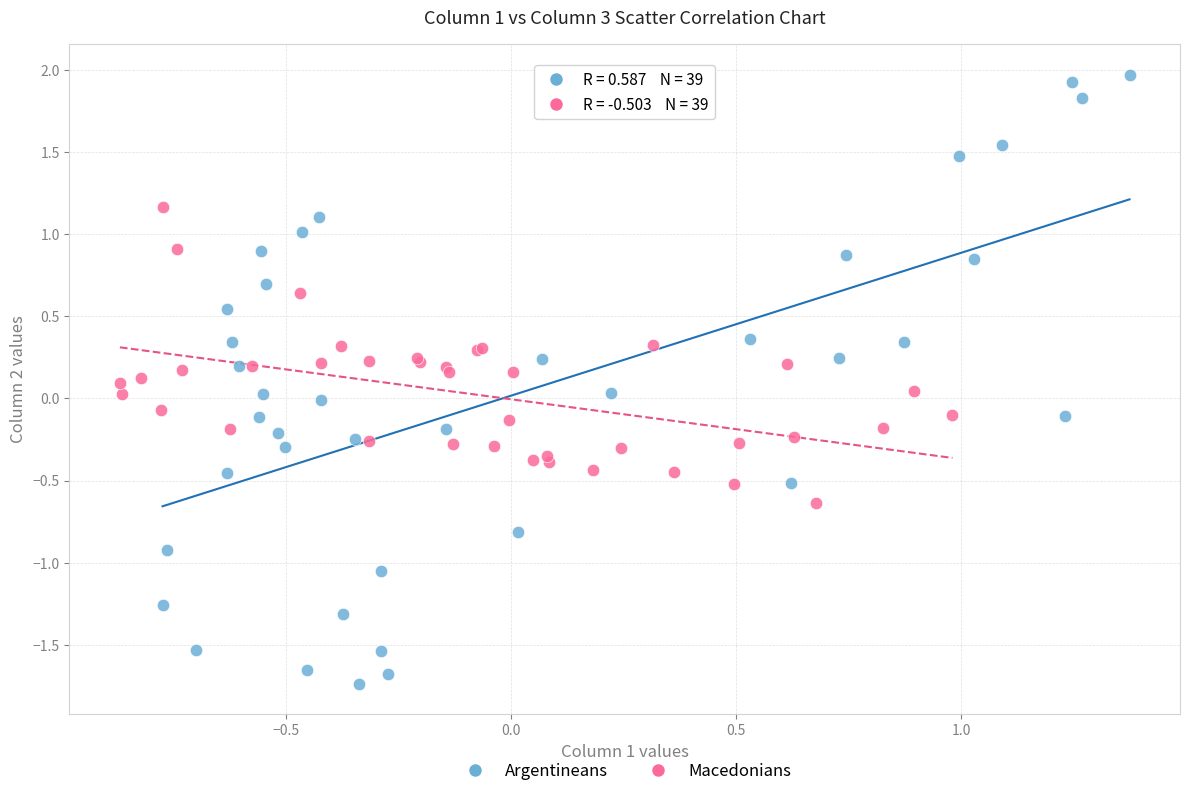

Which series reaches the minimum Y coordinate?

Argentineans